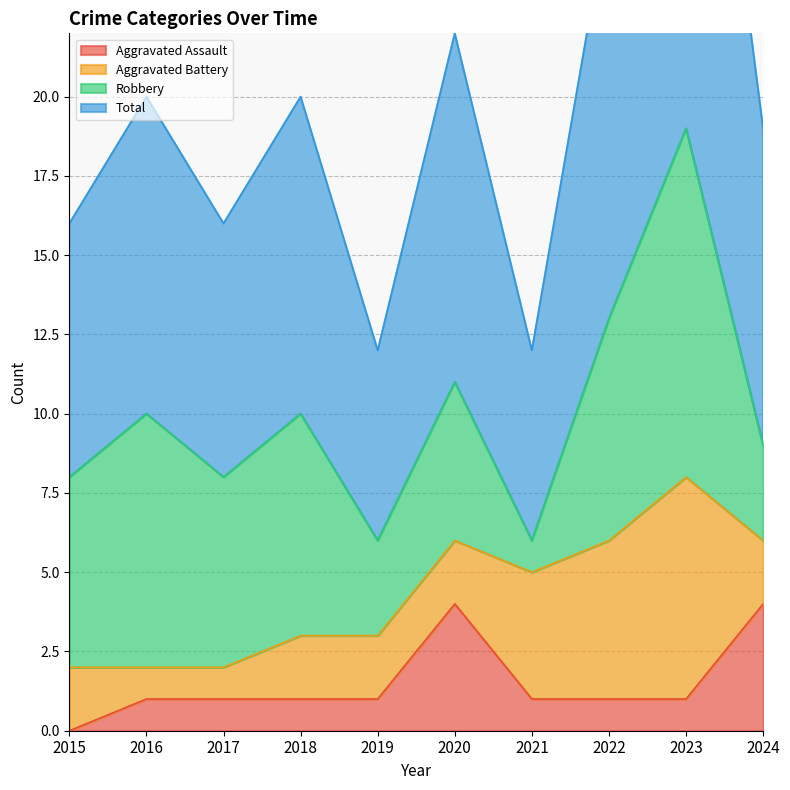

Which category has the lowest value in the Aggravated Assault series?

2015